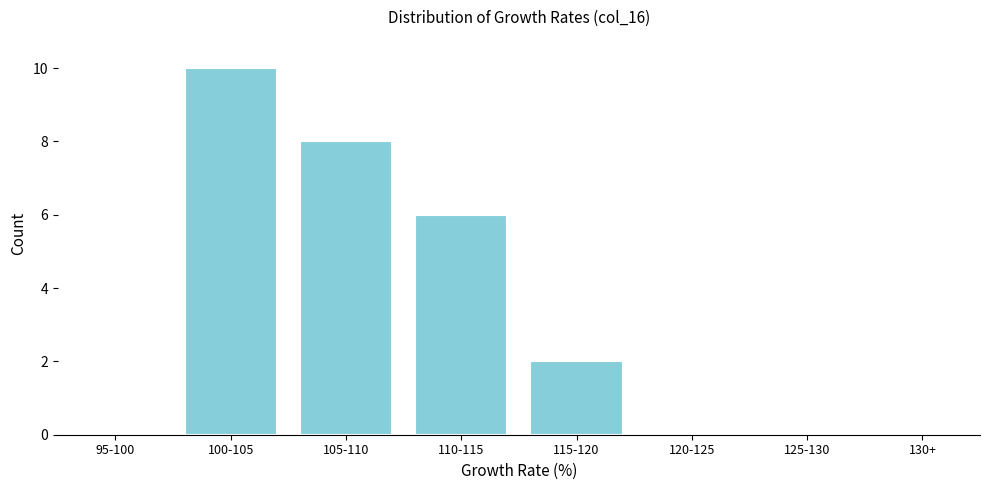

Reading left to right, what are all the values shown in this chart?

95-100=0	100-105=10	105-110=8	110-115=6	115-120=2